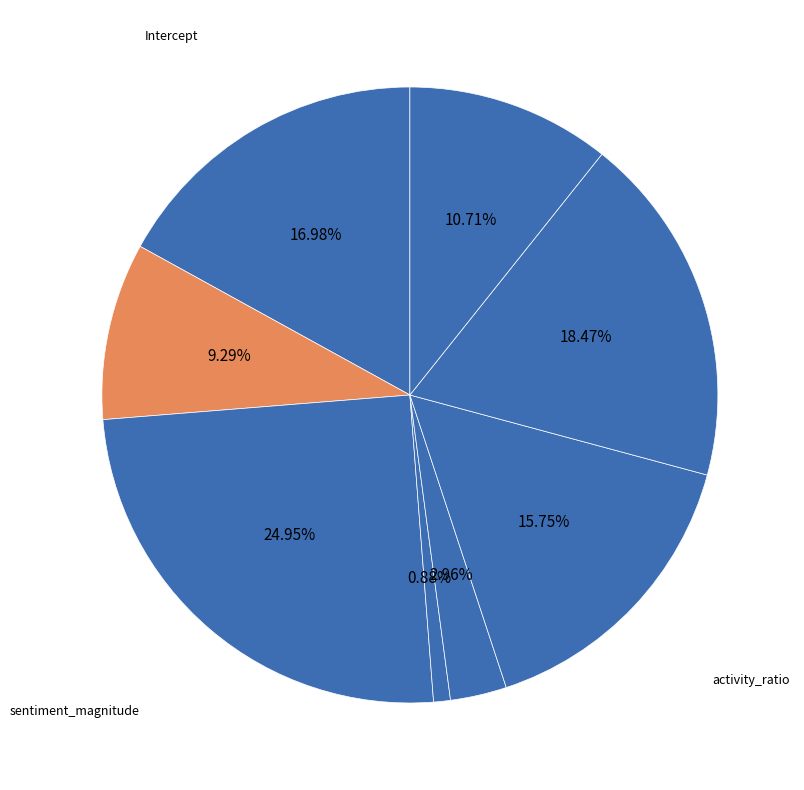

Count the number of slices in the pie.

8